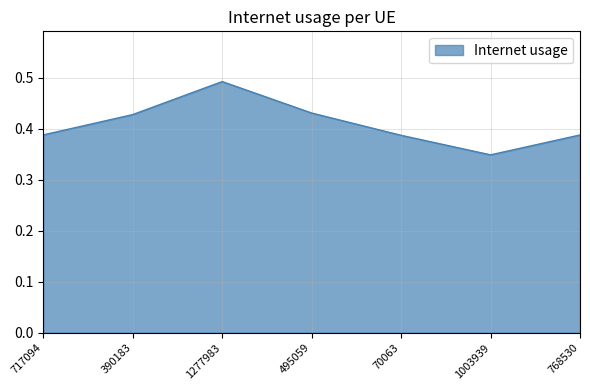

Between 1277983 and 70063, which is larger?

1277983